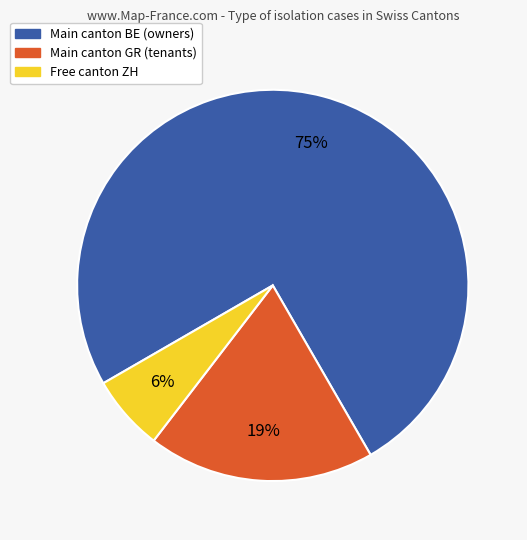

Does any single category account for the majority?

Yes